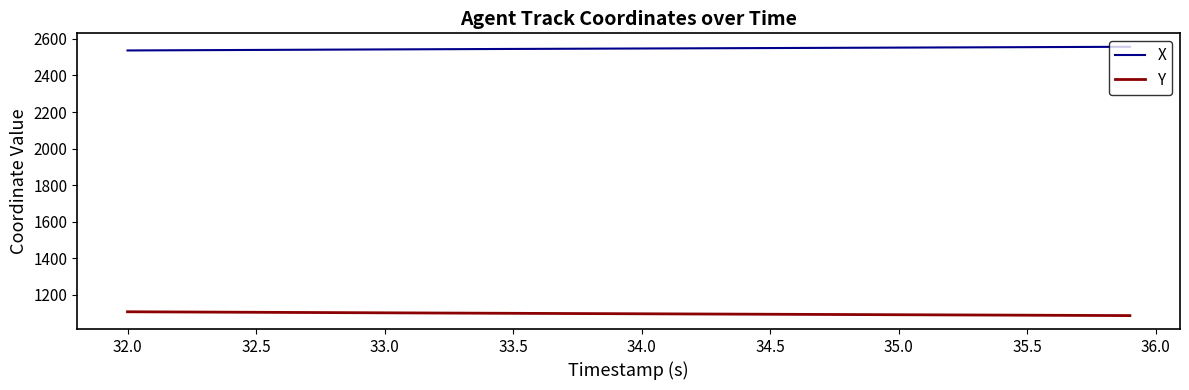

List the series in order of their peak value, highest first.

X, Y